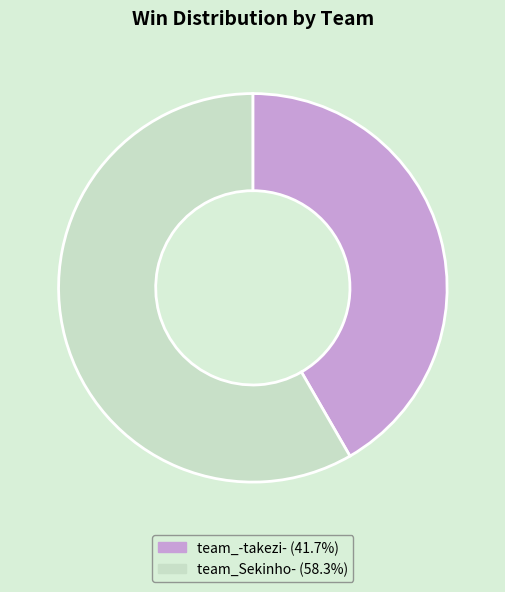

Approximately how many times larger is the value at team_Sekinho- compared to team_-takezi-?

1.4